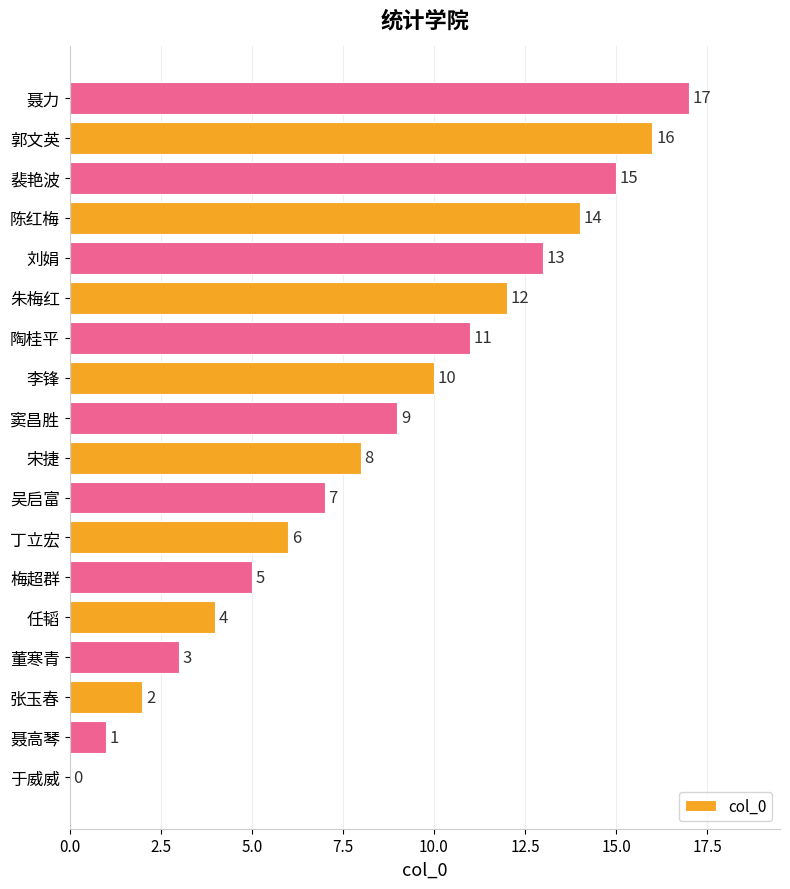

Is it true that the value at 陈红梅 is 19?

False